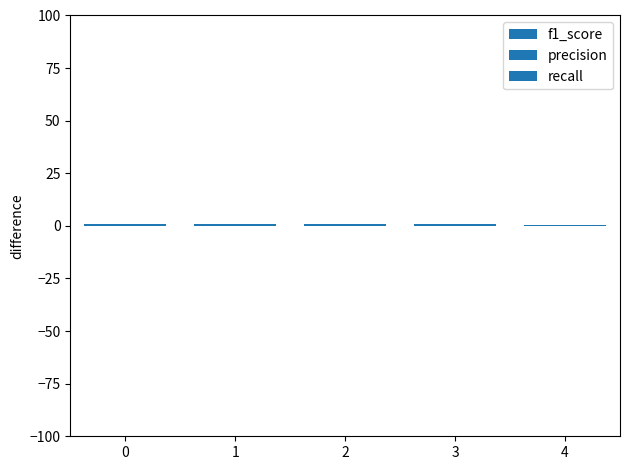

How many bars are there in each group?

3